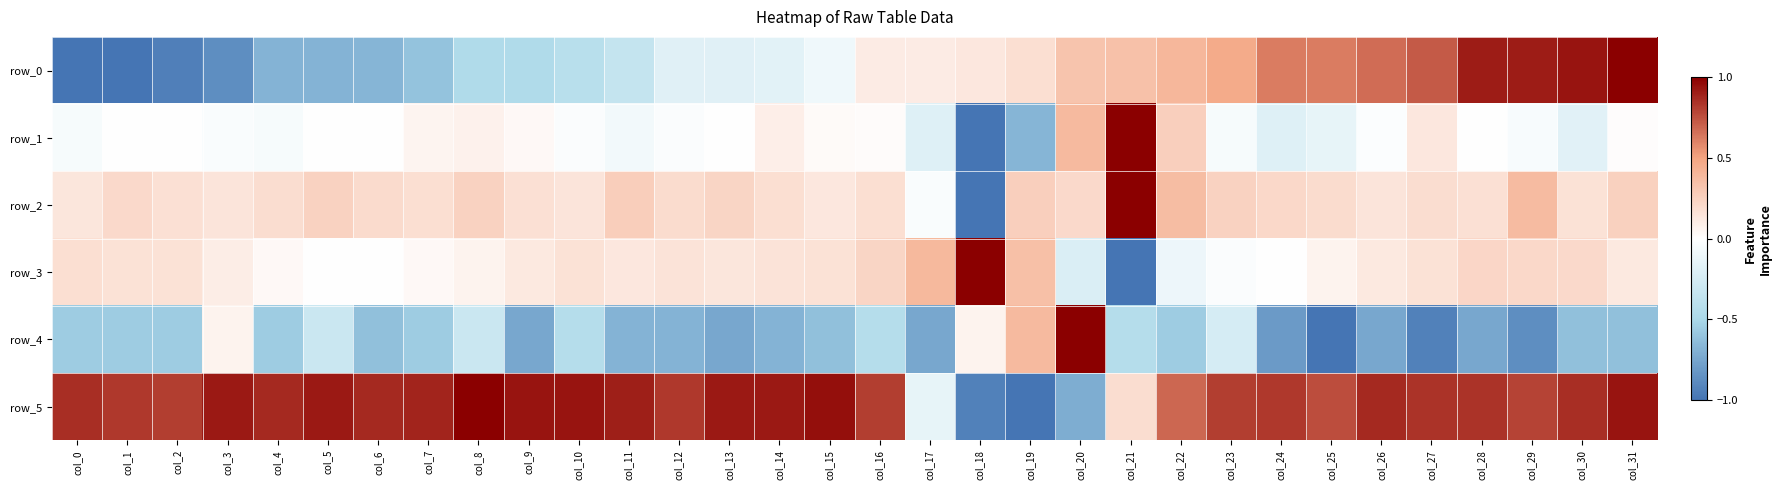

What is the approximate value of row_2 at col_24?

0.2